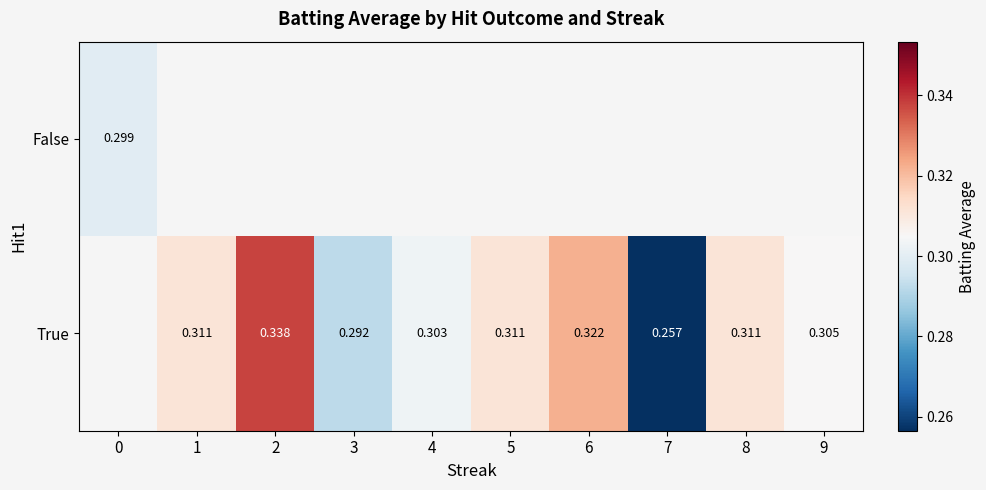

At how many categories does at least one series exceed 0?

10